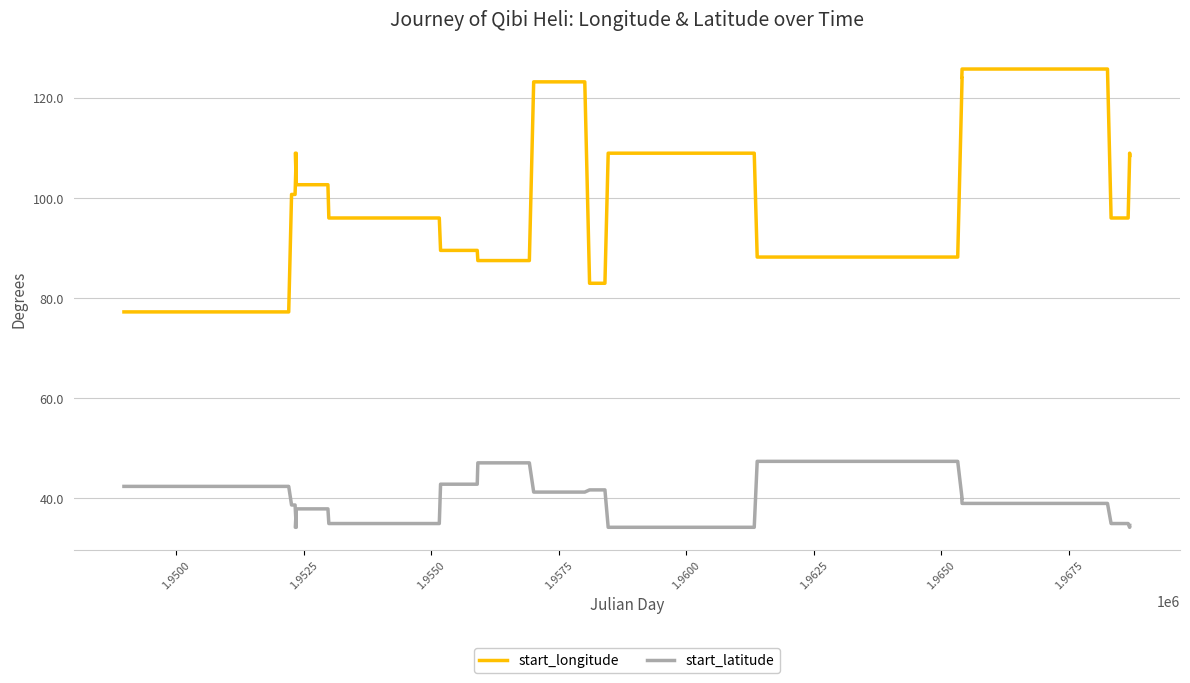

Which series has the largest total across all categories?

start_longitude